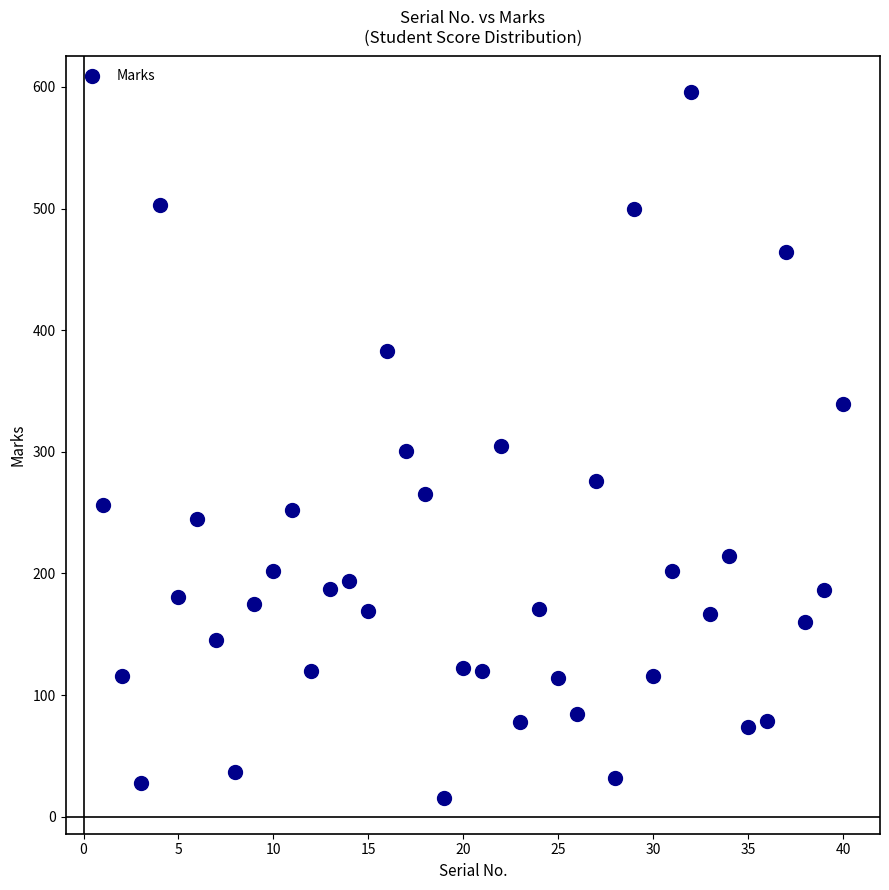

What is the range of Y values (max minus min)?

581